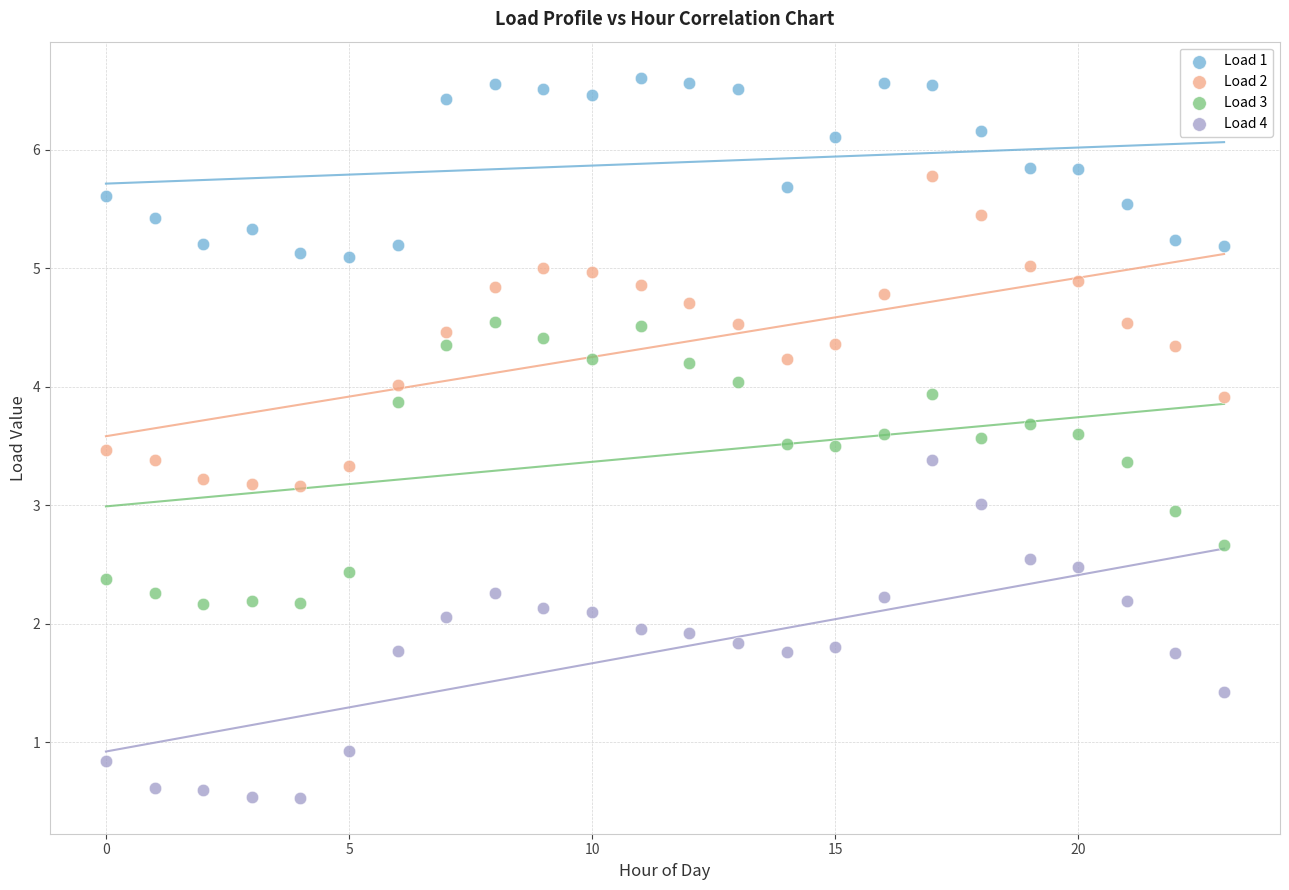

Across all data points, what is the range of Y values (max minus min)?

6.1